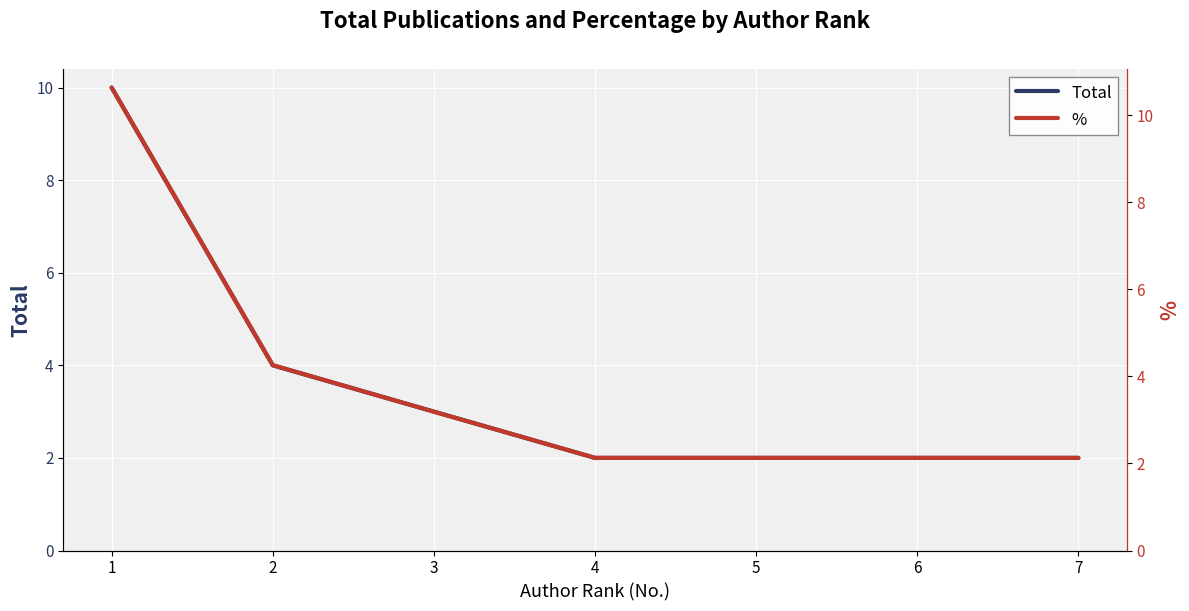

Where is Total nearest to the value 6?

2